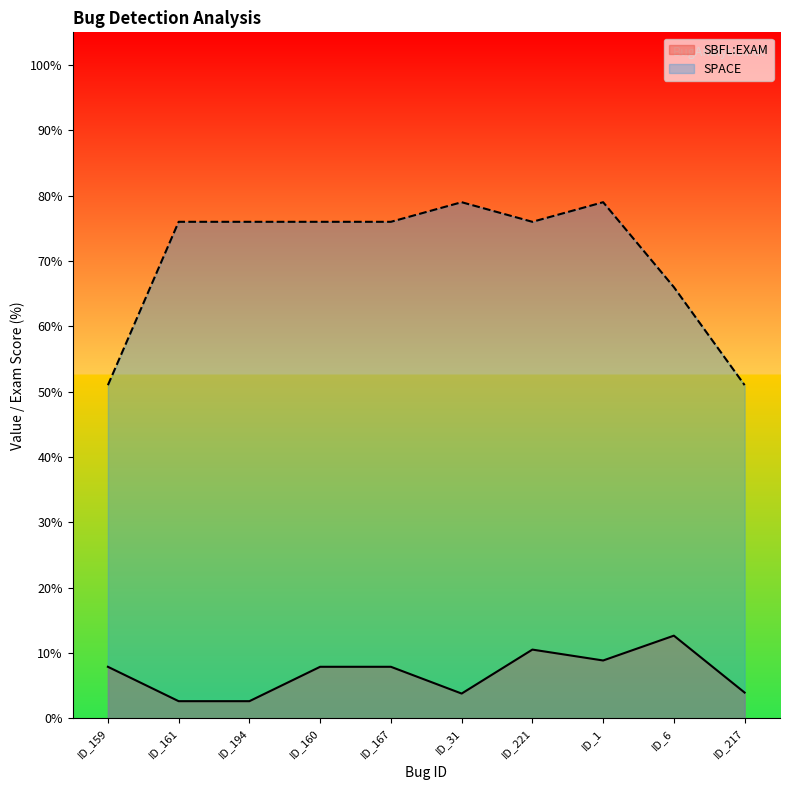

Reading left to right, list all the values displayed in this chart.

SBFL:EXAM: ID_159=7.9	ID_161=2.6	ID_194=2.6	ID_160=7.9	ID_167=7.9	ID_31=3.8	ID_221=10.5	ID_1=8.9	ID_6=12.7	ID_217=3.9
SPACE: ID_159=51.0	ID_161=76.0	ID_194=76.0	ID_160=76.0	ID_167=76.0	ID_31=79.0	ID_221=76.0	ID_1=79.0	ID_6=66.0	ID_217=51.0